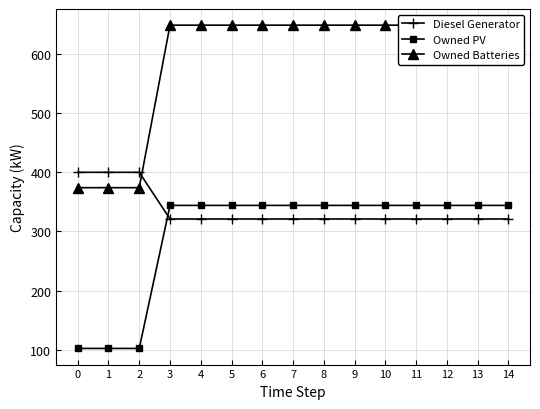

What is the sum of all Owned Batteries values?

8910